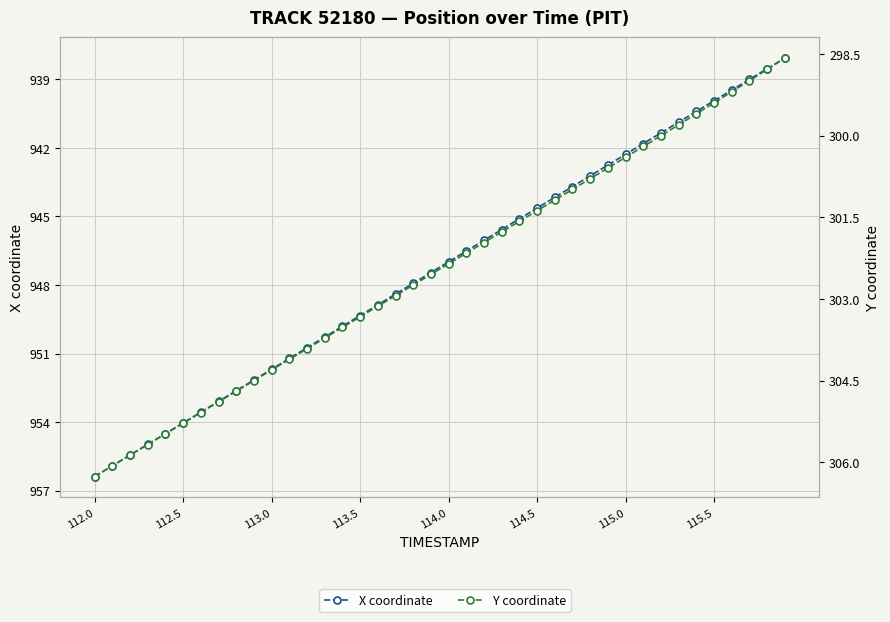

Which series has the largest total across all categories?

X coordinate